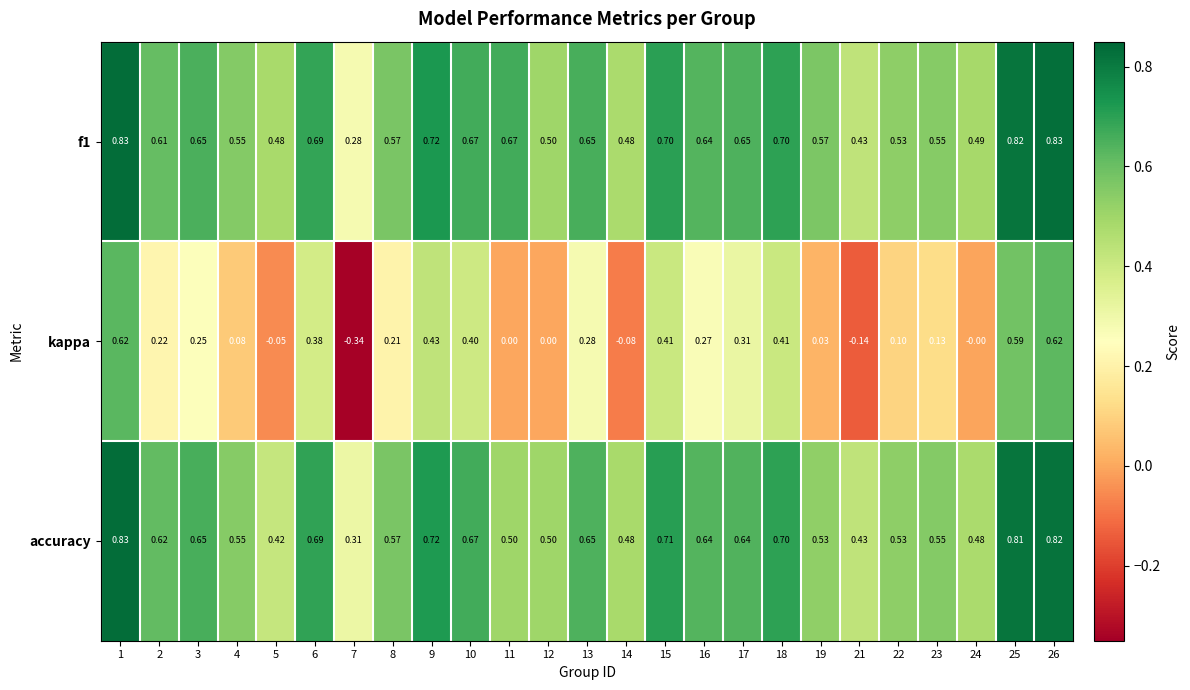

Between 2 and 11, which series saw the biggest shift?

kappa